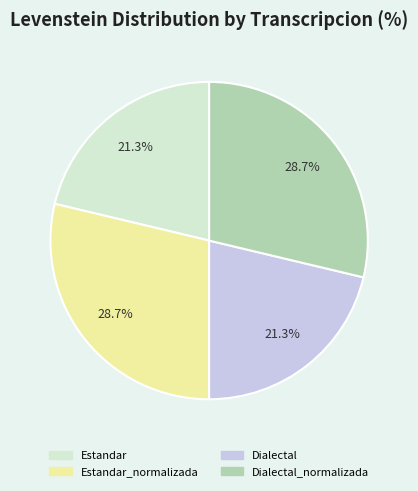

Does any single category account for the majority?

No